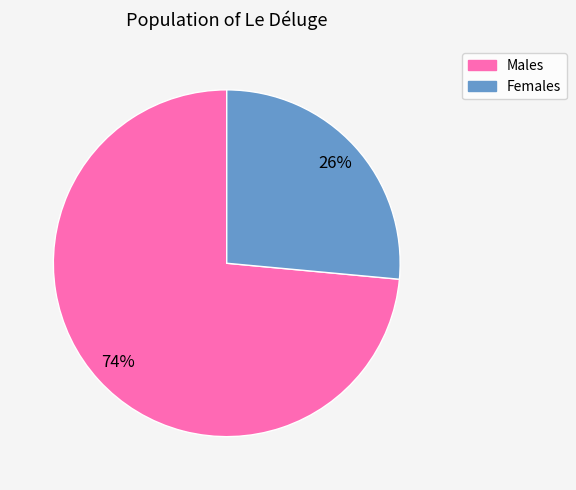

To the nearest percent, what is the average slice percentage?

50%